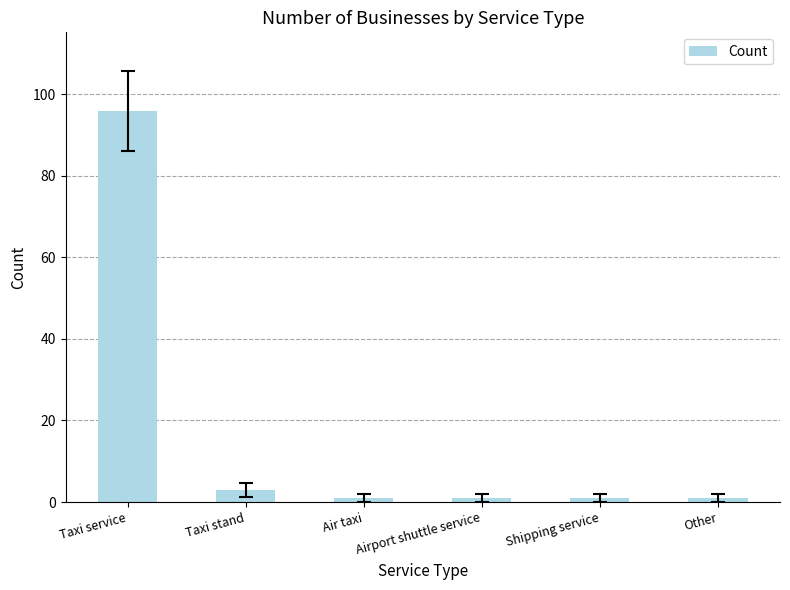

True or false: the data shows 96 at Taxi service.

True